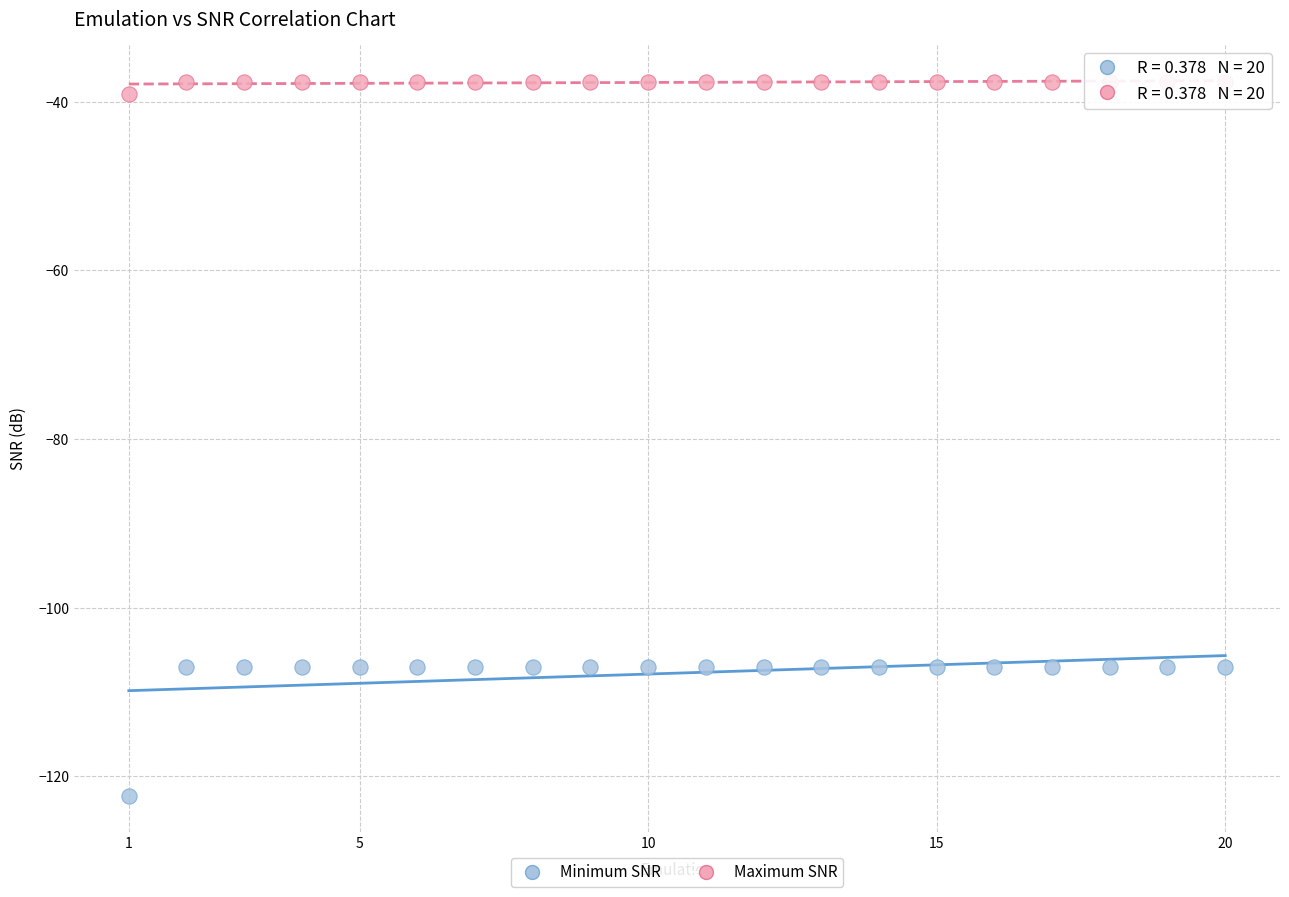

What are all the series names shown in the legend?

Minimum SNR, Maximum SNR